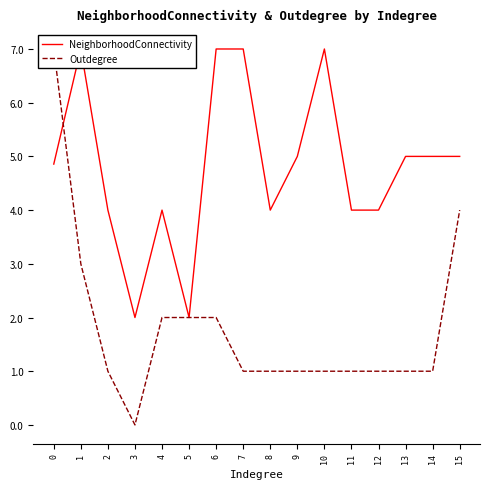

Is this an area chart (filled region under the line)?

No